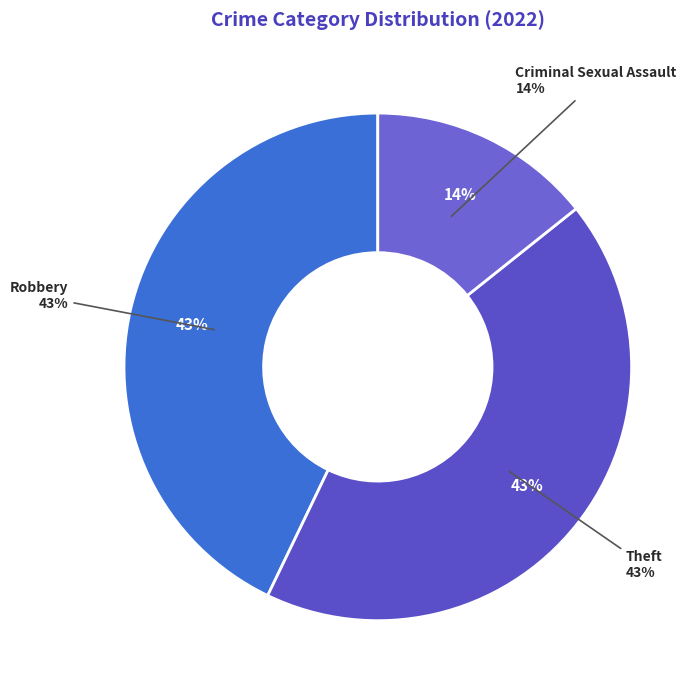

Does any single category account for the majority?

No